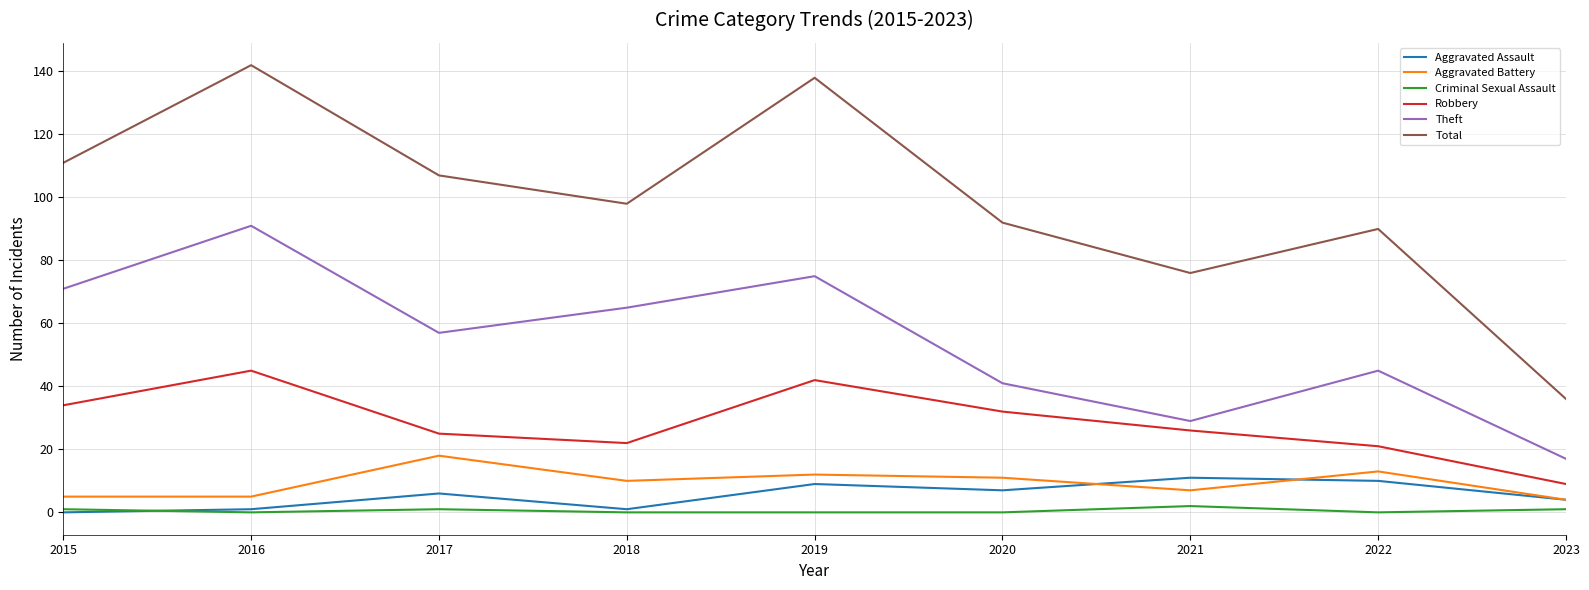

True or false: Total and Aggravated Battery cross at least once.

False